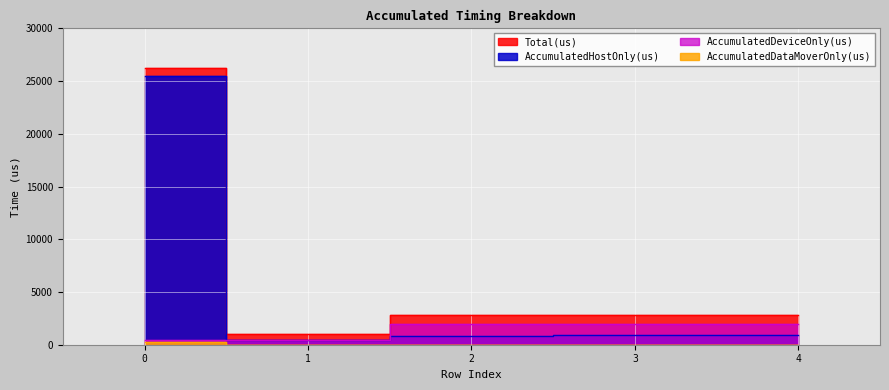

What is the sum of all AccumulatedDeviceOnly(us) values?

6802.0